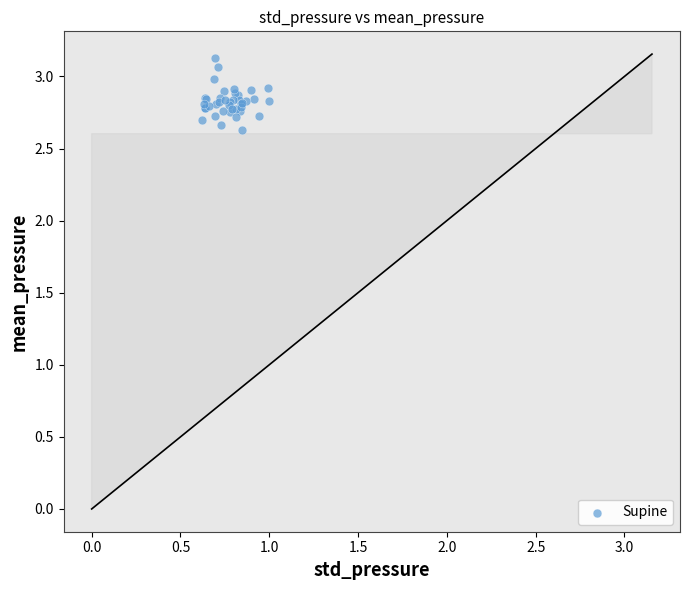

What Y value in the scatter plot is closest to 2?

2.6